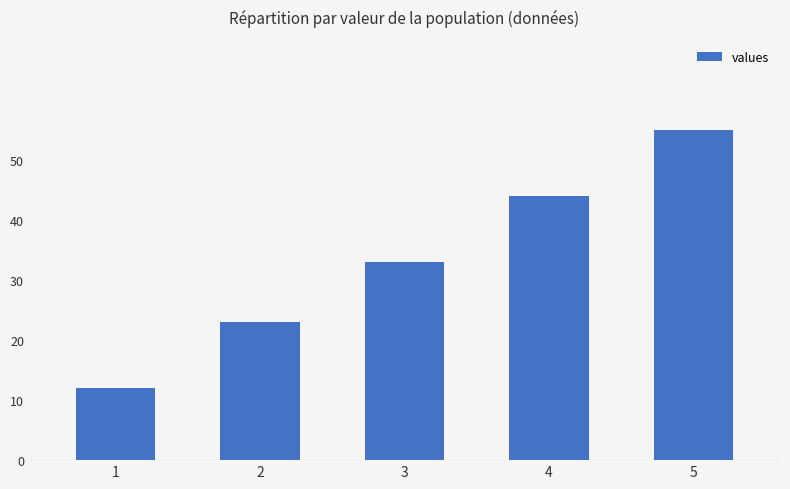

What is the value of the 1st bar from the left?

12